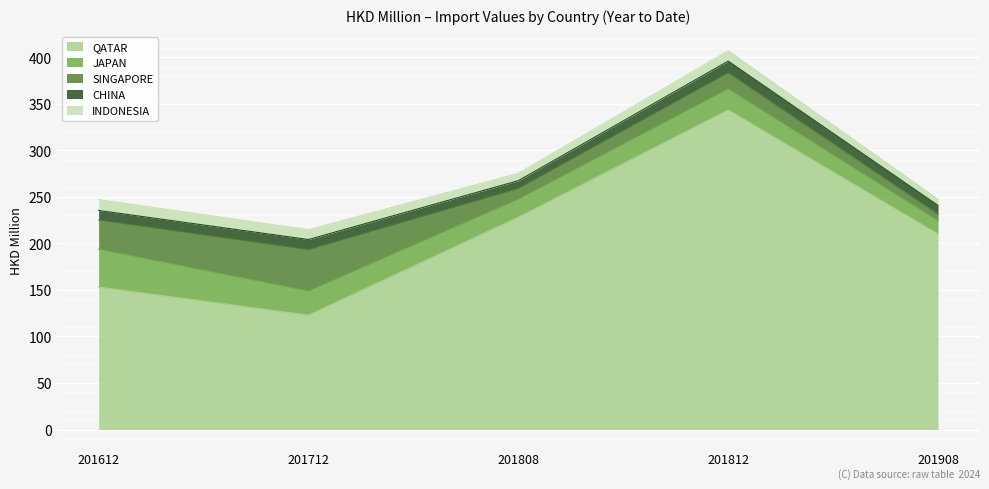

At which label does INDONESIA first exceed 10?

201612